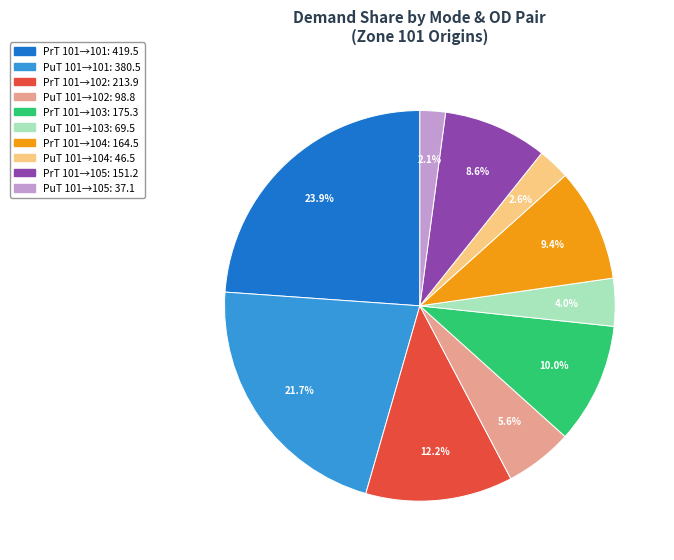

Does any single category account for the majority?

No